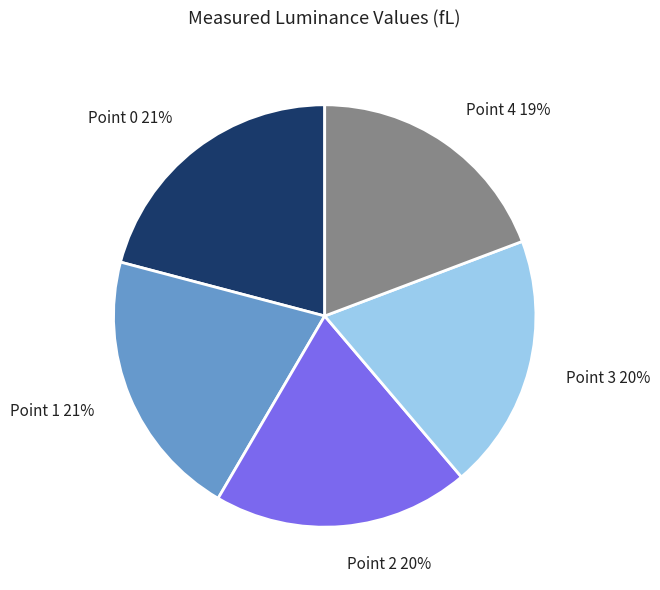

To the nearest percent, what portion does Point 0 represent?

21%